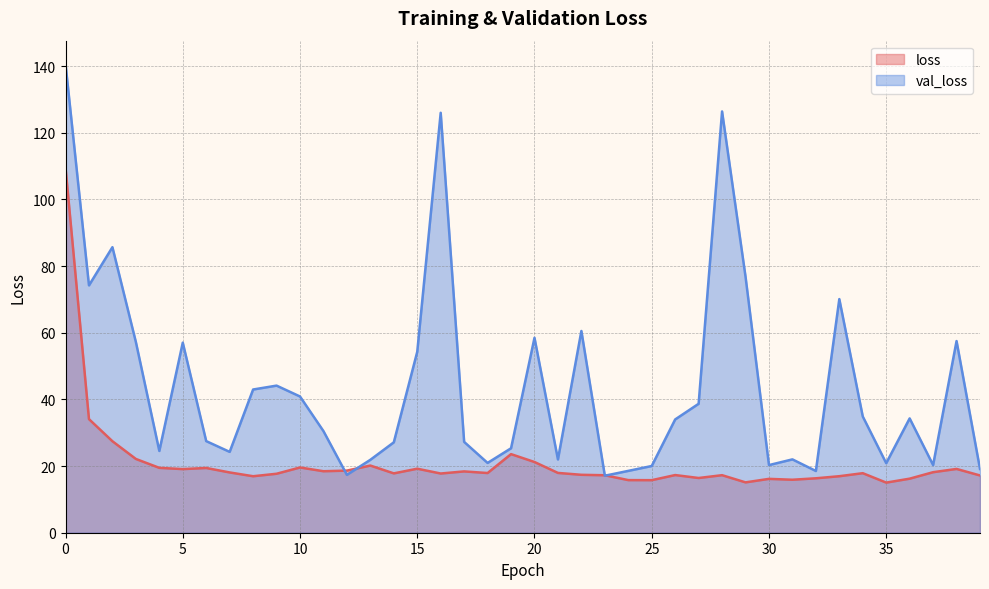

What is the average value of the val_loss series?

44.0